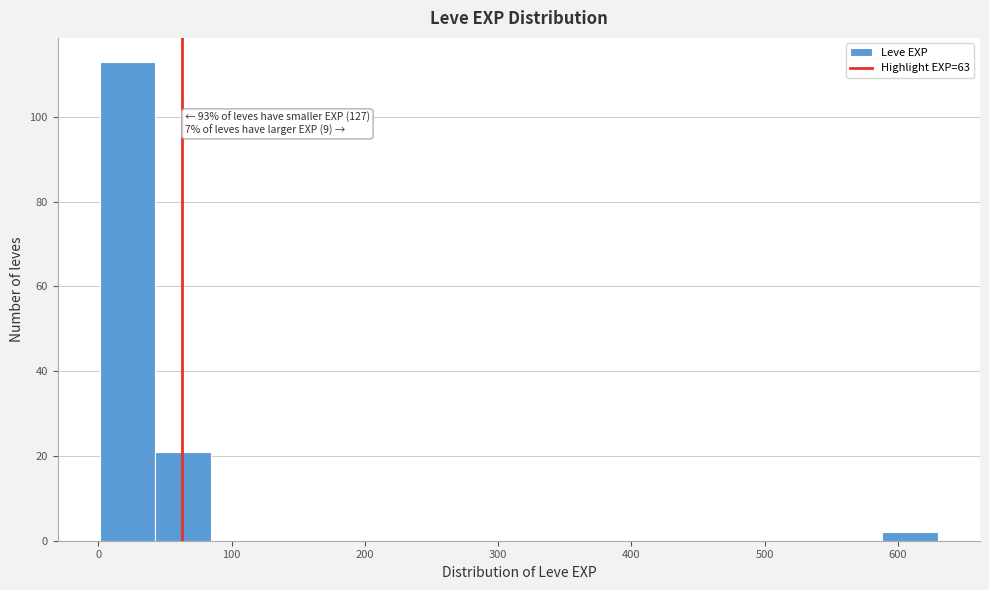

Over which range of the x-axis is the bar tallest?

0 to 40